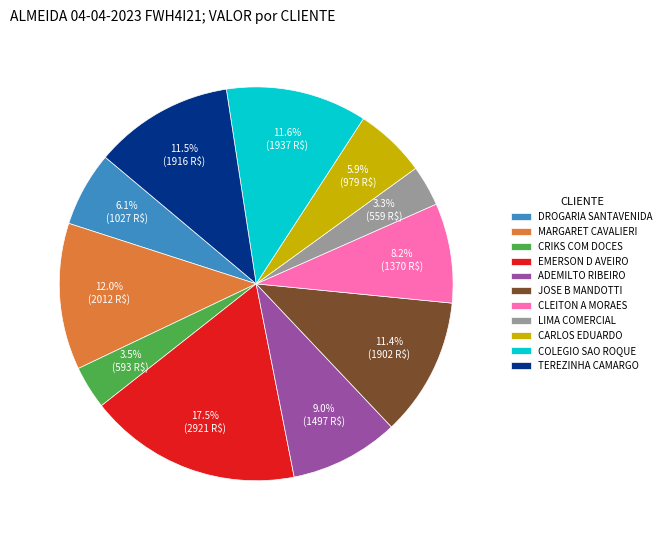

Which category has the biggest portion of the pie?

EMERSON D AVEIRO